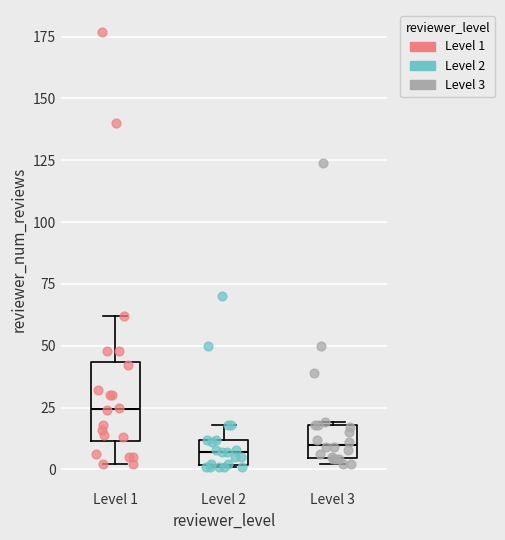

Reading left to right, transcribe this box plot: for each box, give where its median line is, the range the box spans, and where its two whiskers end, as read against the y-axis. The values are not printed on the chart, so give them approximately, as read against the axis.

Level 1: median 25, box 10 to 45, whiskers 0 to 60
Level 2: median 5, box 0 to 10, whiskers 0 to 20
Level 3: median 10, box 5 to 20, whiskers 0 to 20